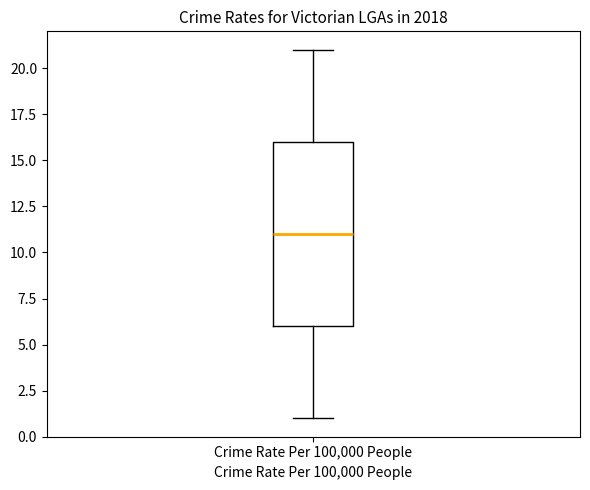

Read this box plot against the y-axis: the position of the median line, the range covered by the box, and the ends of both whiskers. The values are not printed on the chart, so give them approximately, as read against the axis.

median 11, box 6 to 16, whiskers 1 to 21